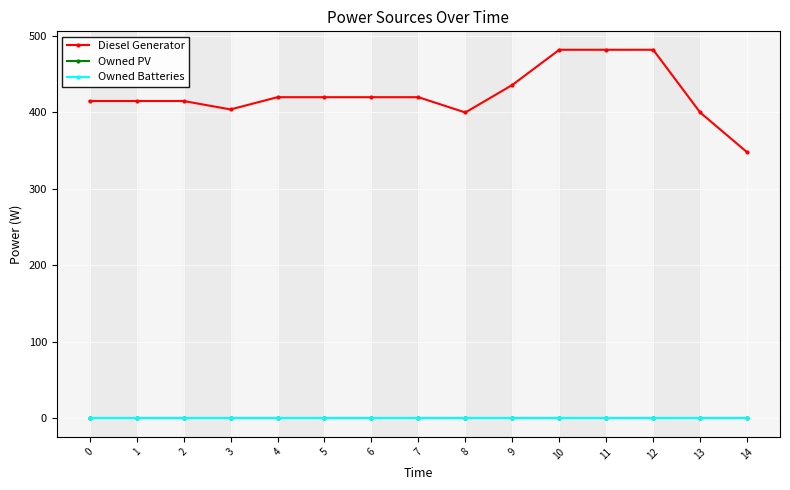

What is the difference between the second highest and second lowest values in the Diesel Generator series?

82